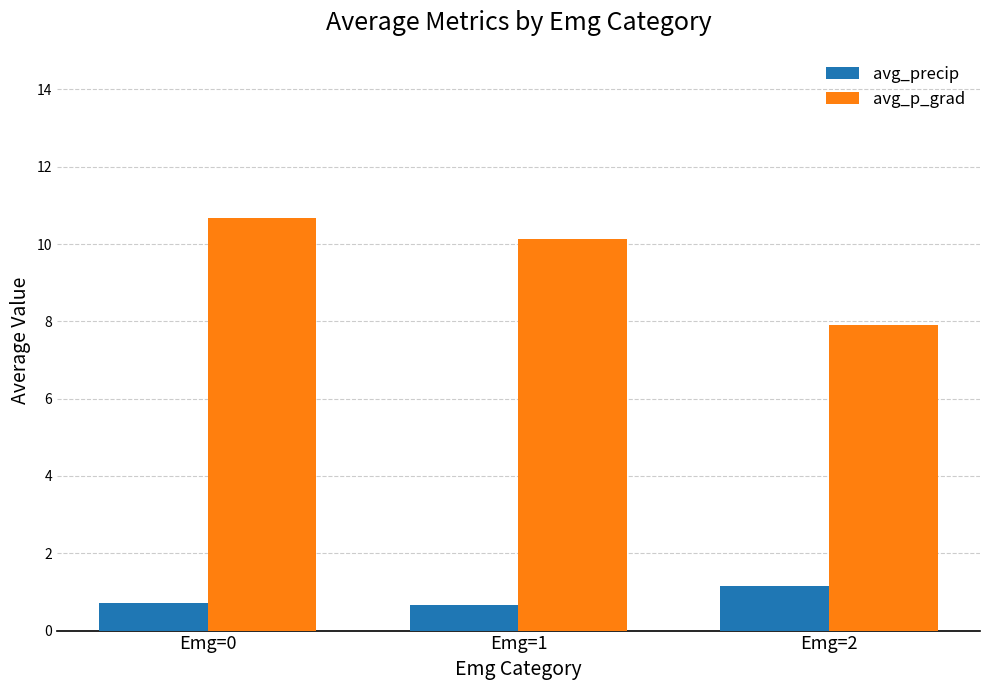

Is it true that avg_p_grad equals 17.8 at Emg=0?

False